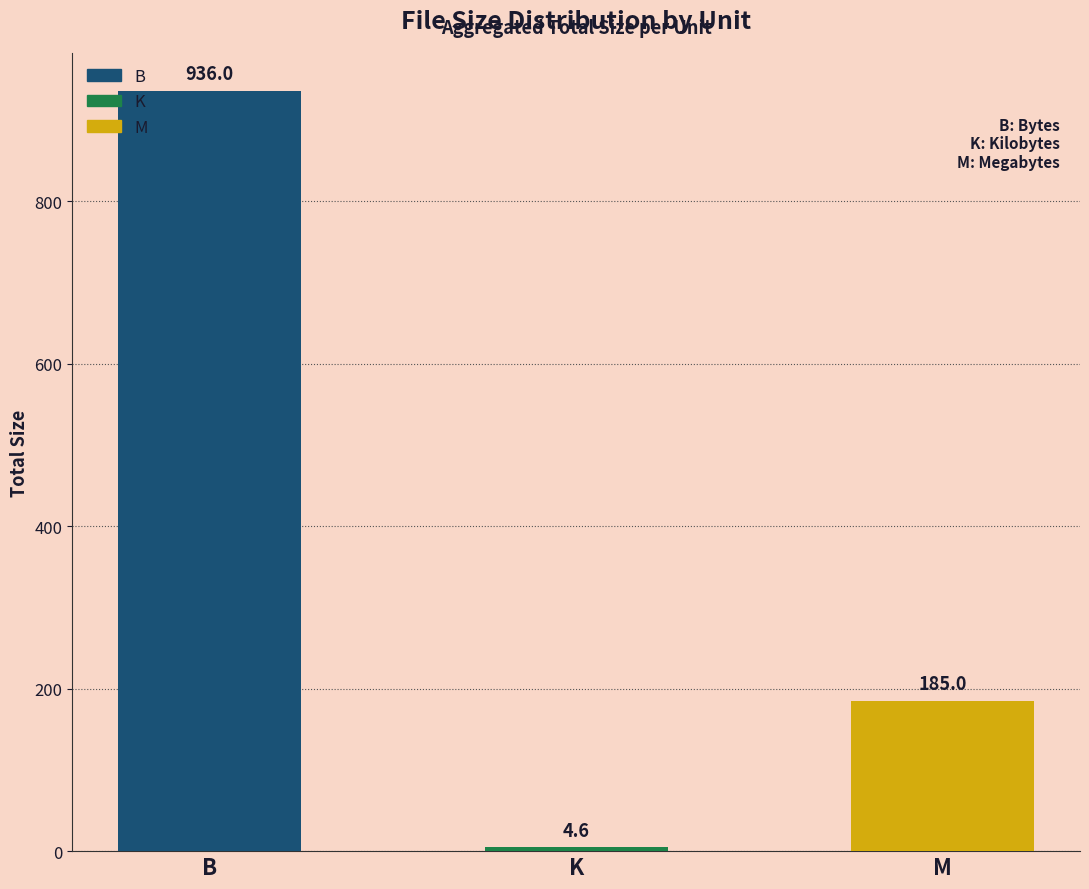

Which category has the highest value across all series?

B